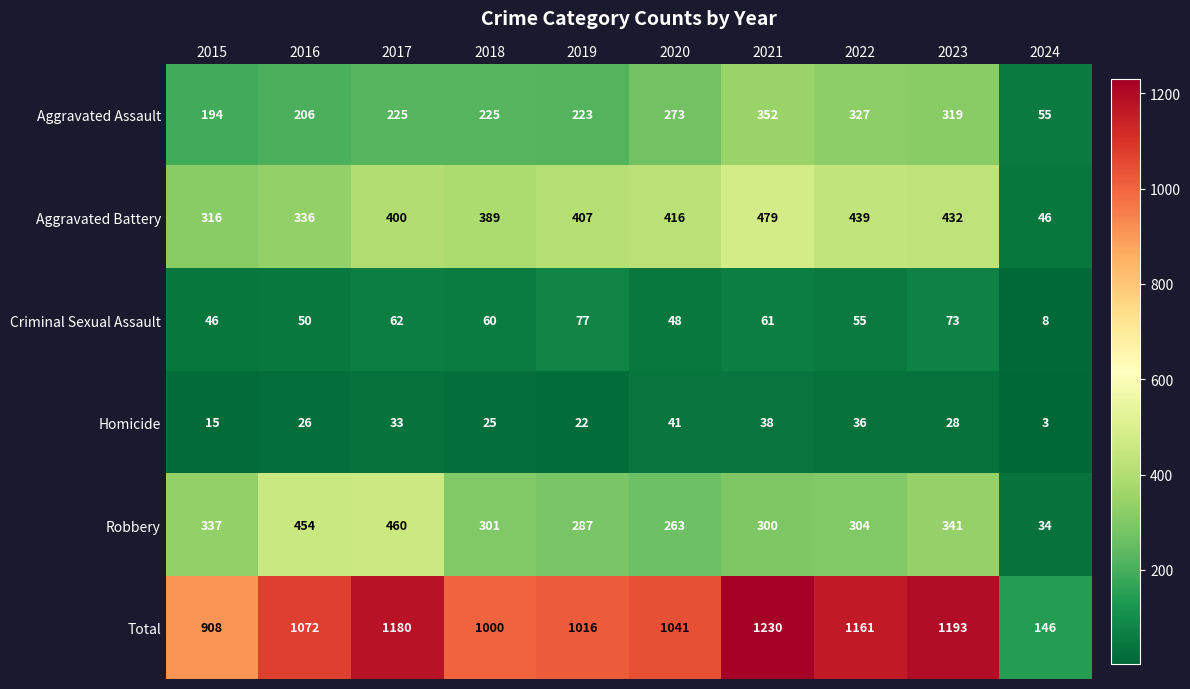

True or false: Homicide has a value of 22 at 2015.

False